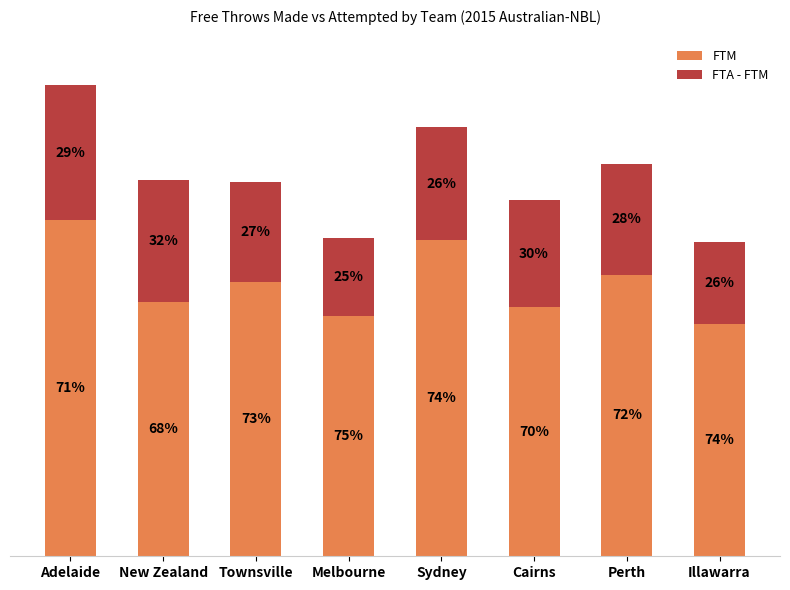

Which series has the largest range (max minus min)?

FTM